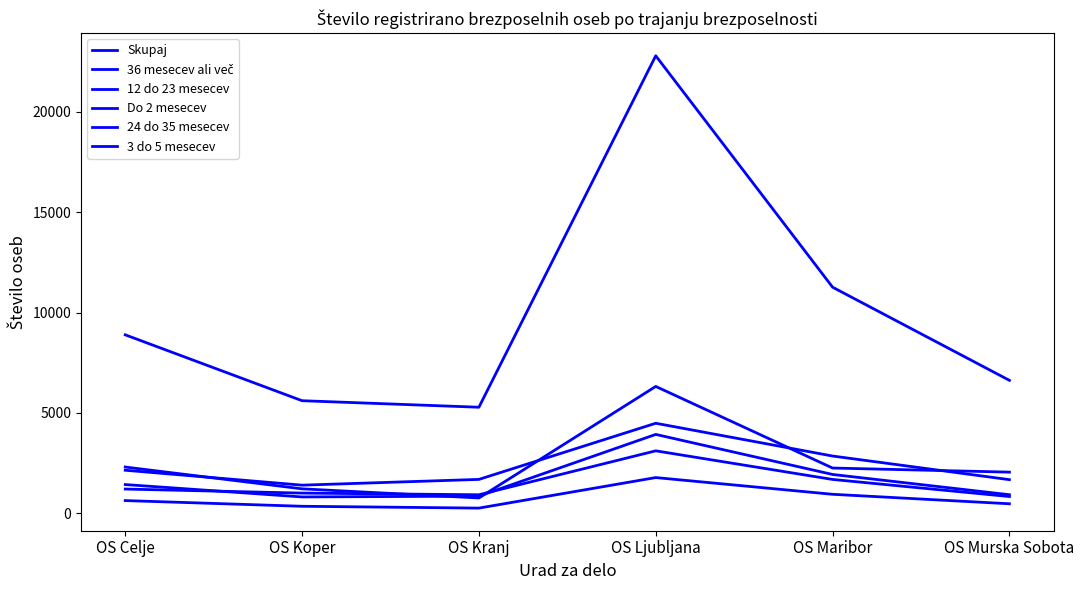

The value of 24 do 35 mesecev at OS Koper is 353. True or false?

True